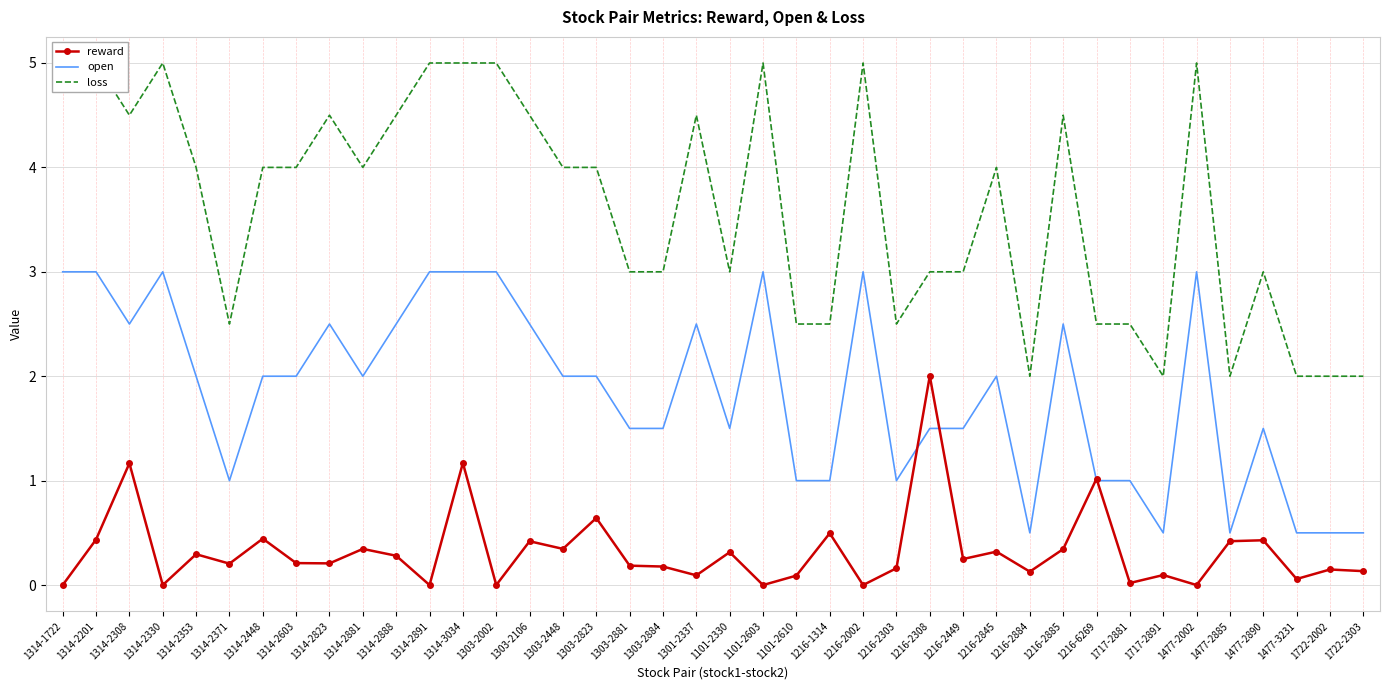

Which series has the widest spread of values?

loss